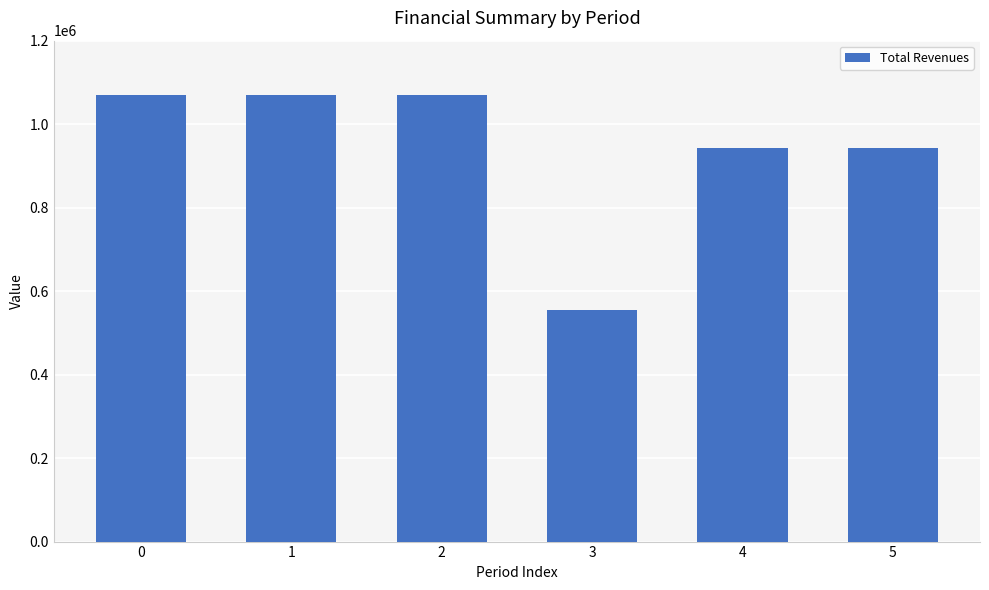

Is it true that the value at 3 is 554236.9?

True